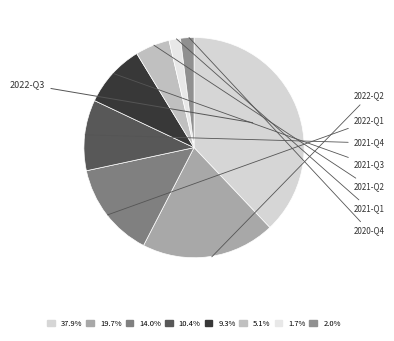

The 2022-Q3 slice represents 28% of the pie. True or false?

False